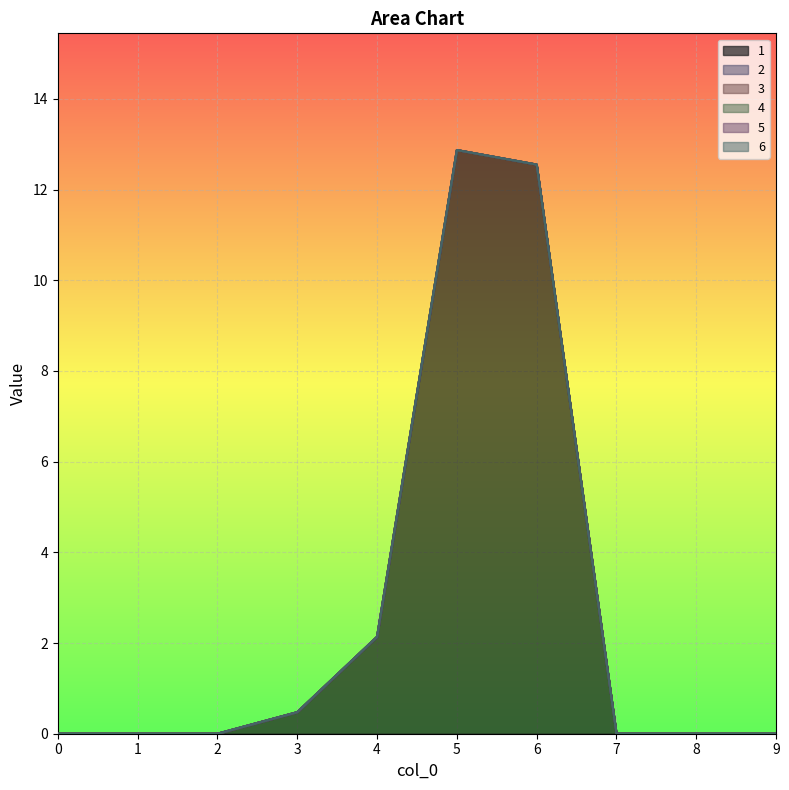

True or false: 4 and 2 cross at least once.

False